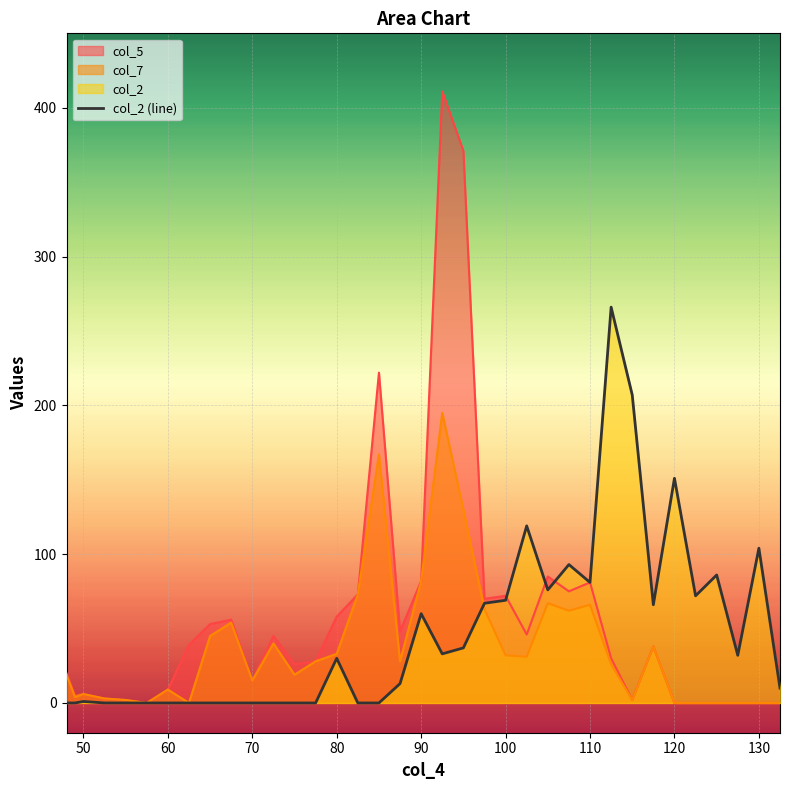

List the series in order of their peak value, highest first.

col_5, col_2 (line), col_7